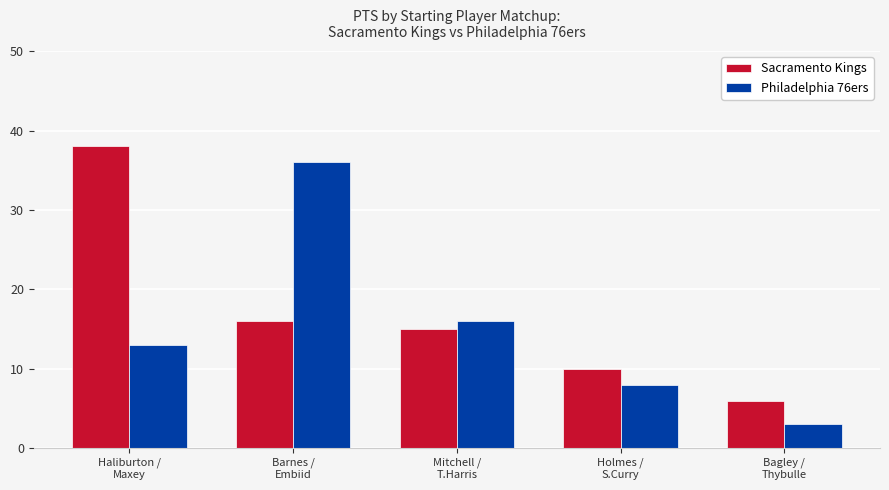

What is the difference between the highest and lowest values at Bagley /
Thybulle?

3